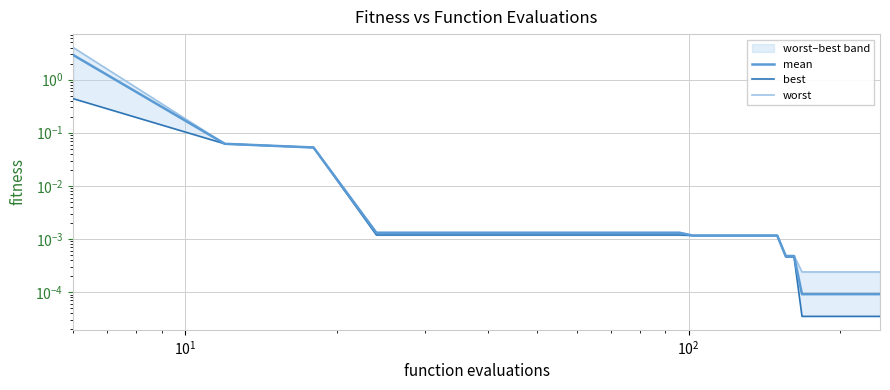

List the series in order of their peak value, lowest first.

best, mean, worst